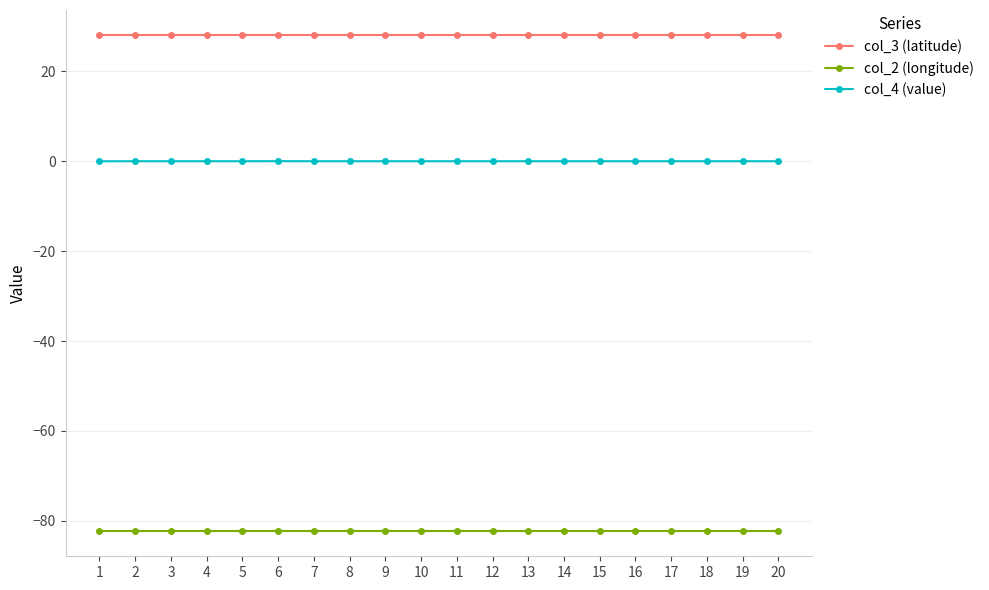

Rank the series by their average value, from lowest to highest.

col_2 (longitude), col_4 (value), col_3 (latitude)